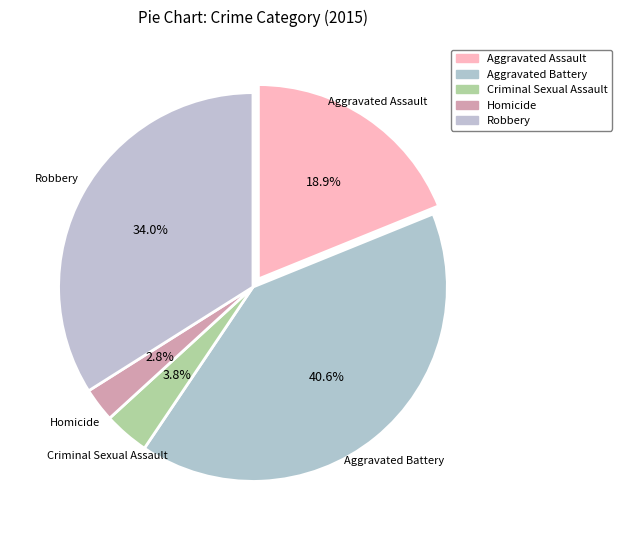

Which category has the smallest portion of the pie?

Homicide